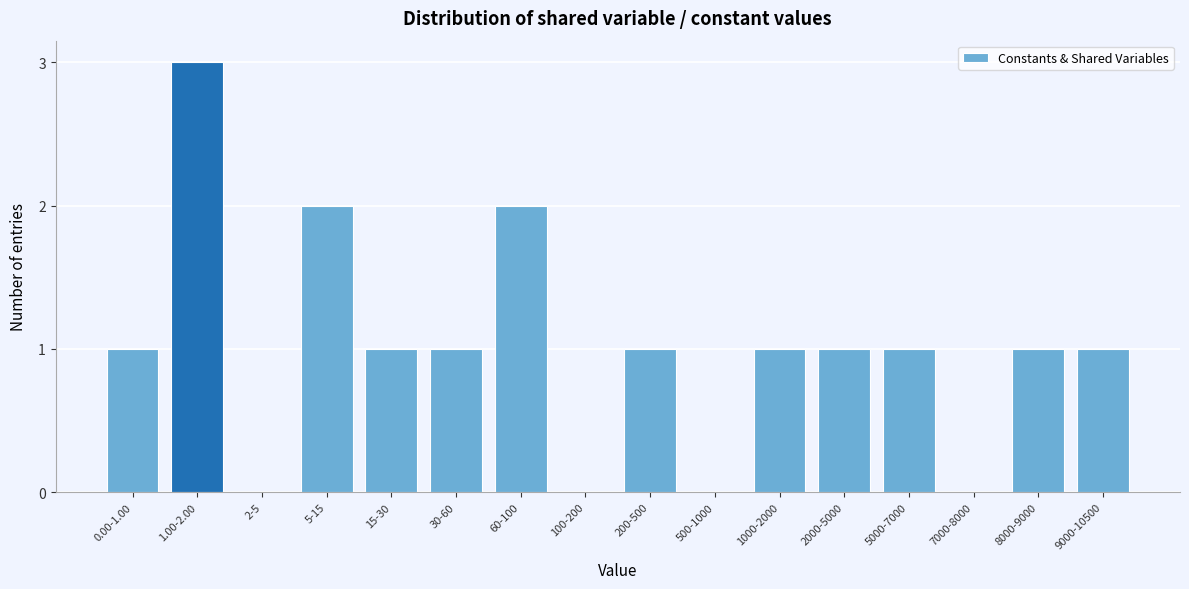

Reading right to left, list all the values displayed in this chart.

9000-10500=1	8000-9000=1	7000-8000=0	5000-7000=1	2000-5000=1	1000-2000=1	500-1000=0	200-500=1	100-200=0	60-100=2	30-60=1	15-30=1	5-15=2	2-5=0	1.00-2.00=3	0.00-1.00=1